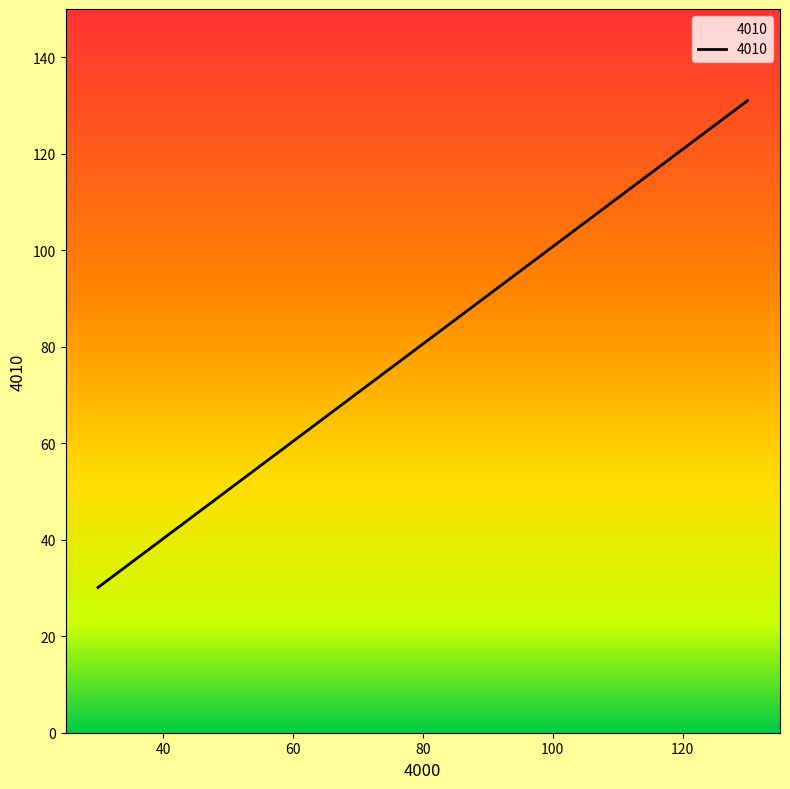

Which label corresponds to the smallest value in the chart?

30.0